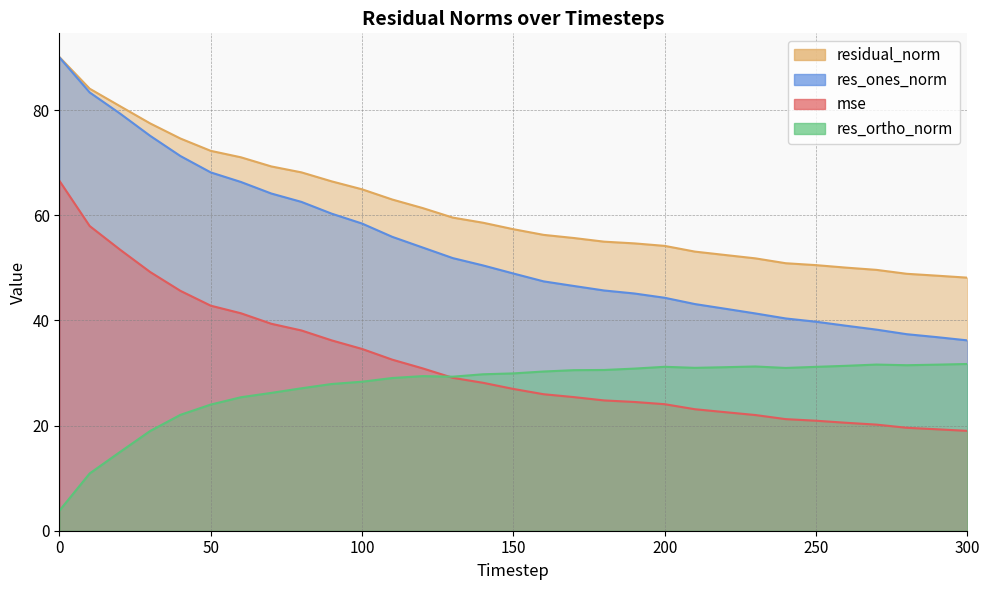

What is the difference between the second highest and second lowest values in the res_ortho_norm series?

20.7